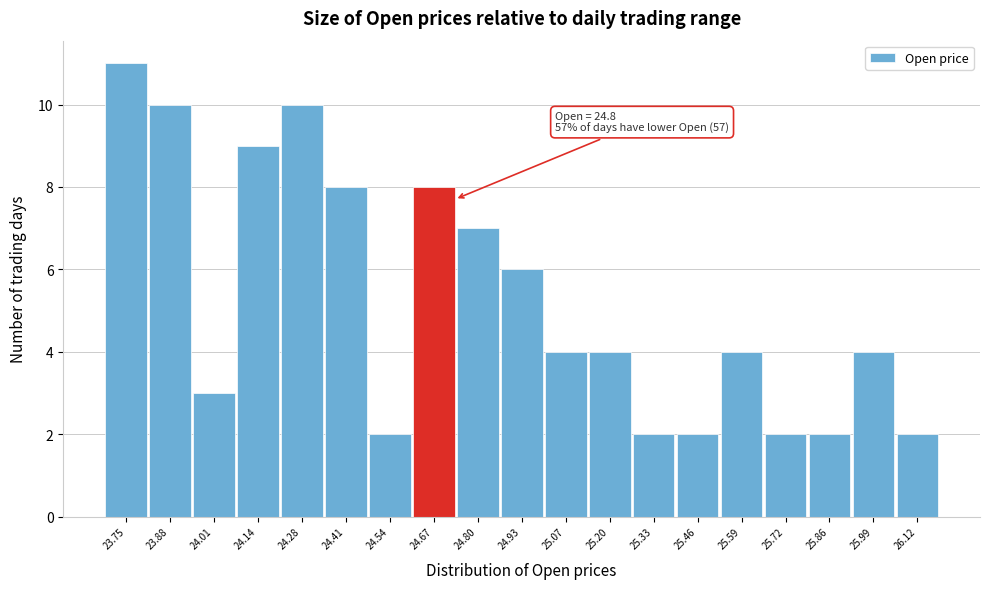

Reading left to right, transcribe all the data shown in this chart.

23.75=11	23.88=10	24.01=3	24.14=9	24.28=10	24.41=8	24.54=2	24.67=8	24.80=7	24.93=6	25.07=4	25.20=4	25.33=2	25.46=2	25.59=4	25.72=2	25.86=2	25.99=4	26.12=2